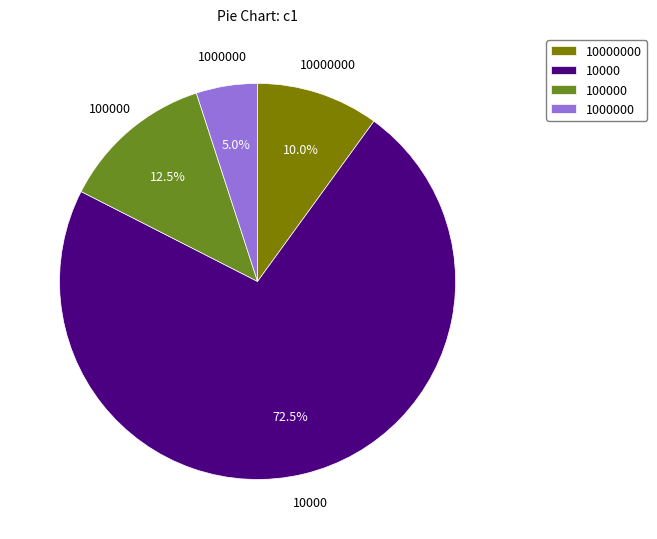

Does 10000000 represent more than half of the total?

No